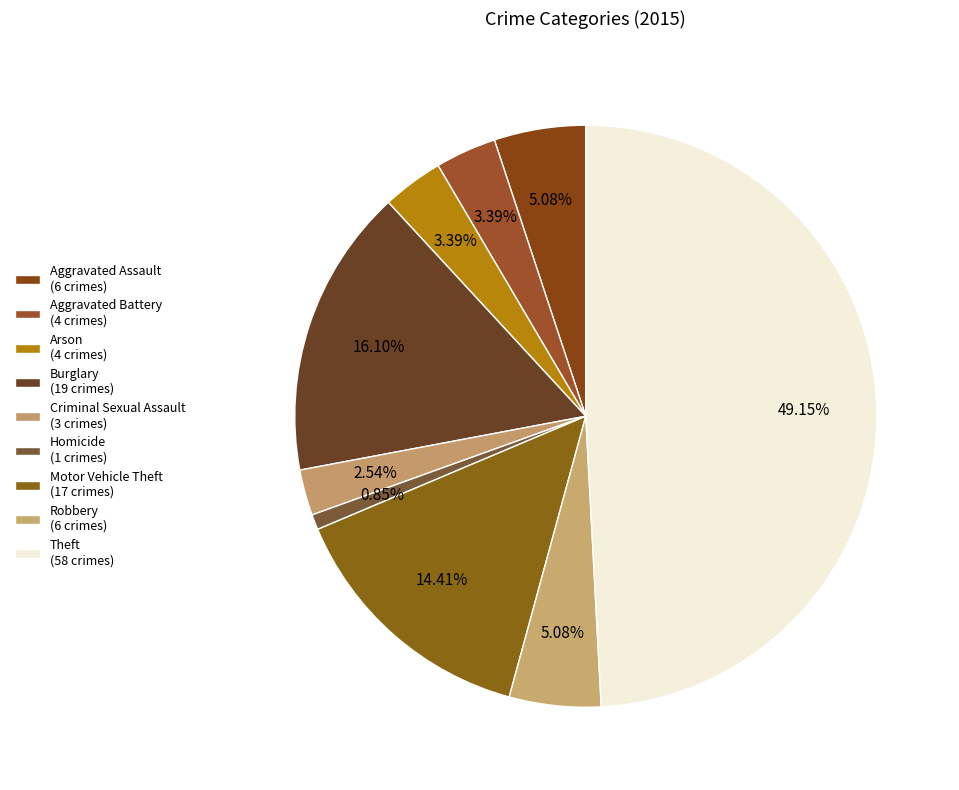

True or false: Theft accounts for 34% of the total.

False